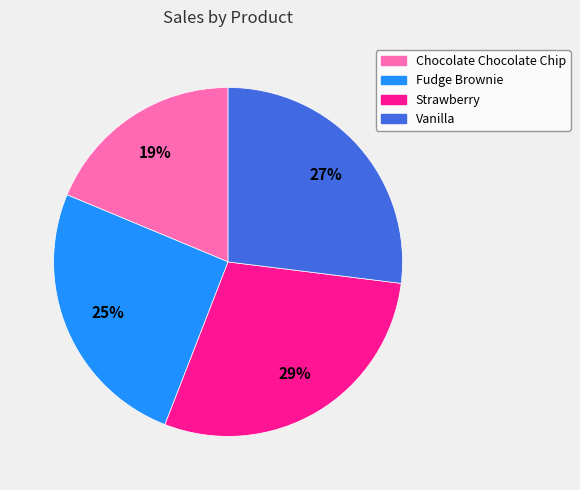

Do Chocolate Chocolate Chip and Strawberry together represent more than half of the pie?

No